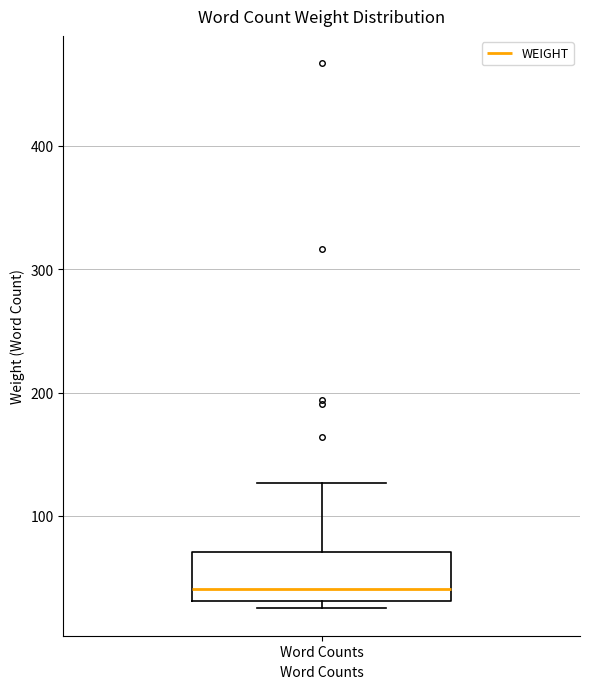

Transcribe this box plot: give where the median line is, the range the box spans, and where the two whiskers end, as read against the y-axis. The values are not printed on the chart, so give them approximately, as read against the axis.

median 40, box 30 to 70, whiskers 30 (just below the box's lower edge) to 130